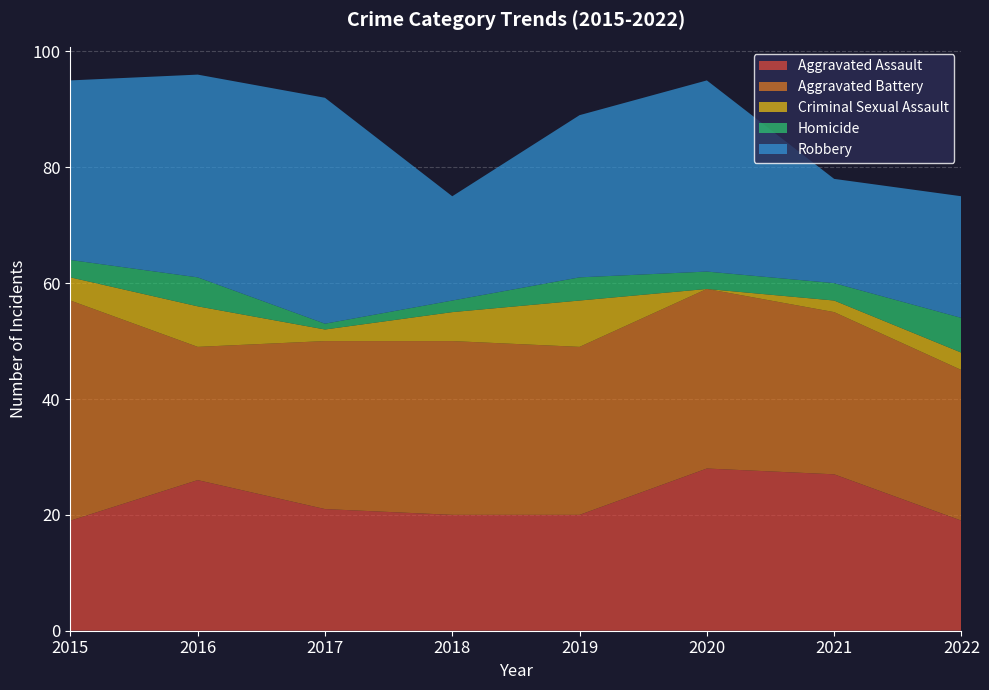

Reading left to right, what are all the values shown in this chart?

Aggravated Assault: 19	26	21	20	20	28	27	19
Aggravated Battery: 38	23	29	30	29	31	28	26
Criminal Sexual Assault: 4	7	2	5	8	0	2	3
Homicide: 3	5	1	2	4	3	3	6
Robbery: 31	35	39	18	28	33	18	21